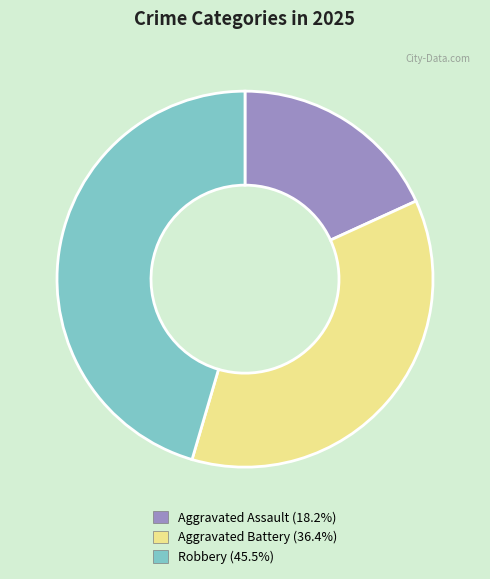

Combined, do Aggravated Battery and Aggravated Assault account for over 50%?

Yes